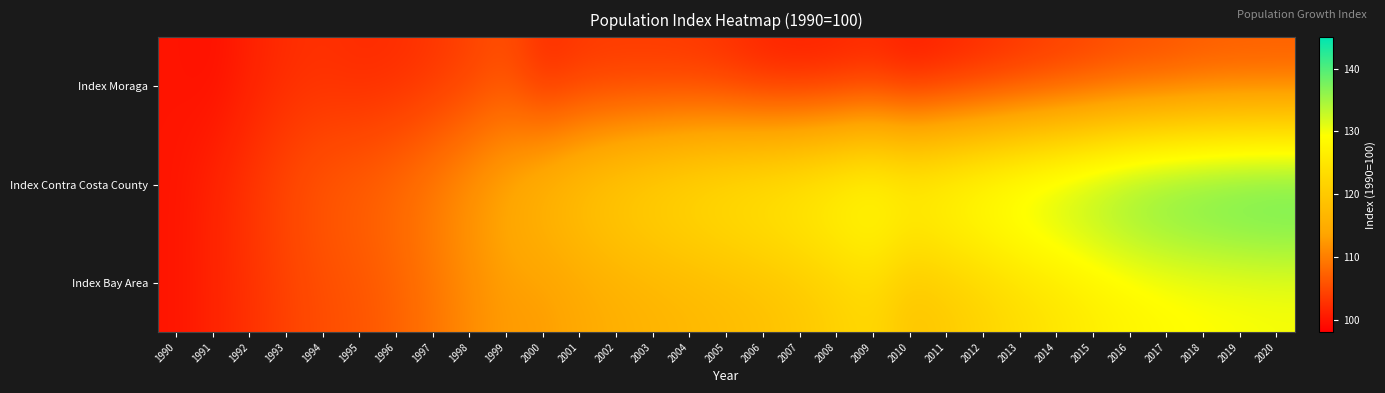

Which series has the widest spread of values?

Index Contra Costa County